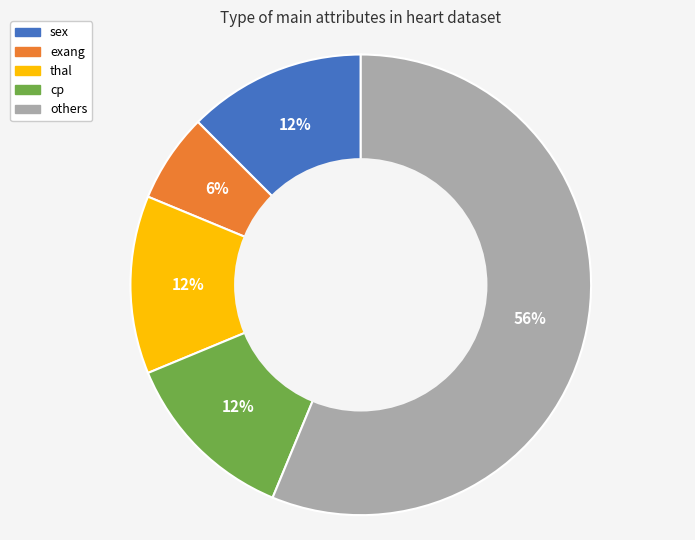

Is there a majority slice in this chart?

Yes